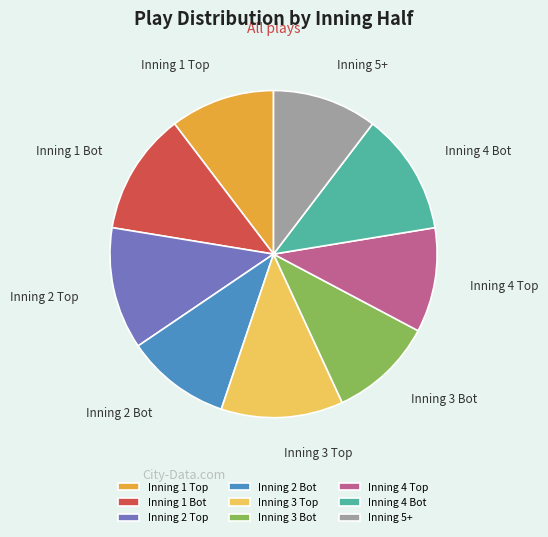

True or false: Inning 2 Bot accounts for 10% of the total.

True